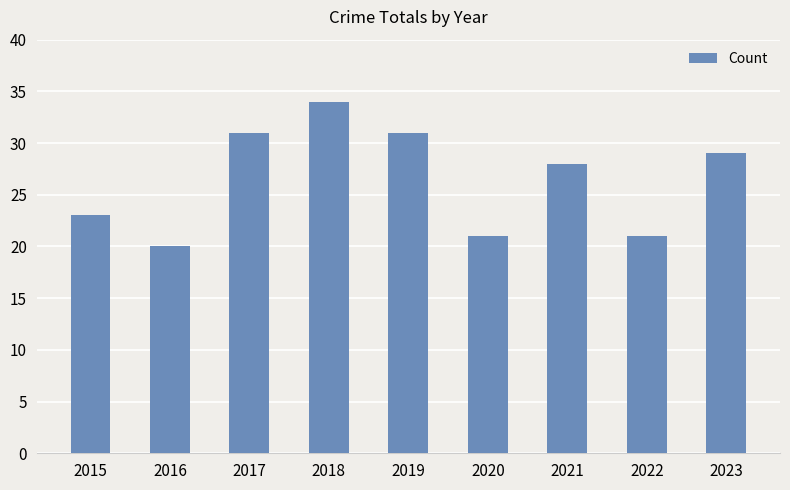

What is the minimum value shown in the chart?

20